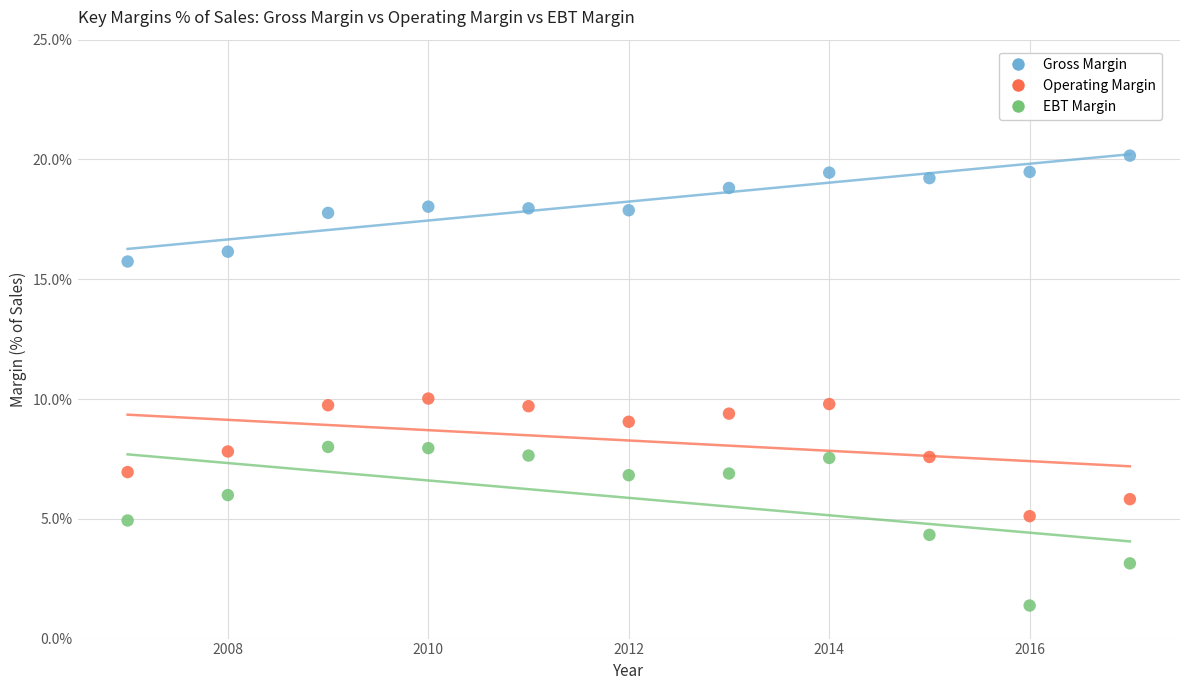

Which series contains the lowest Y value?

EBT Margin